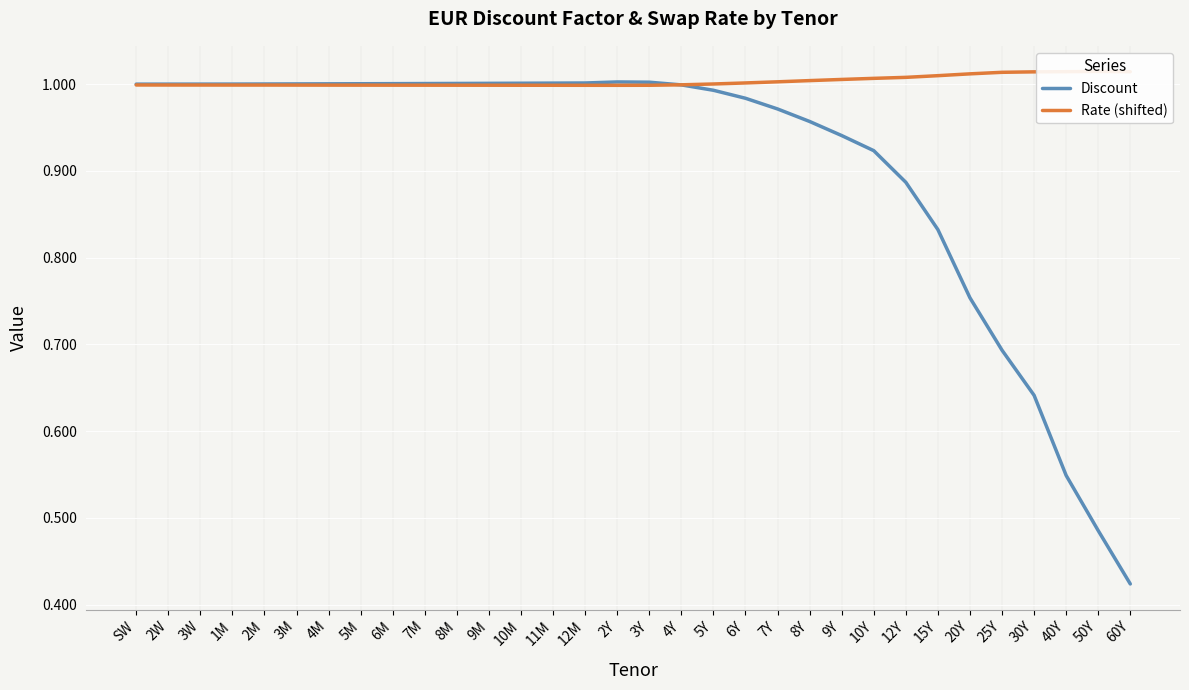

Between which two adjacent categories do Discount and Rate (shifted) first intersect?

3Y and 4Y